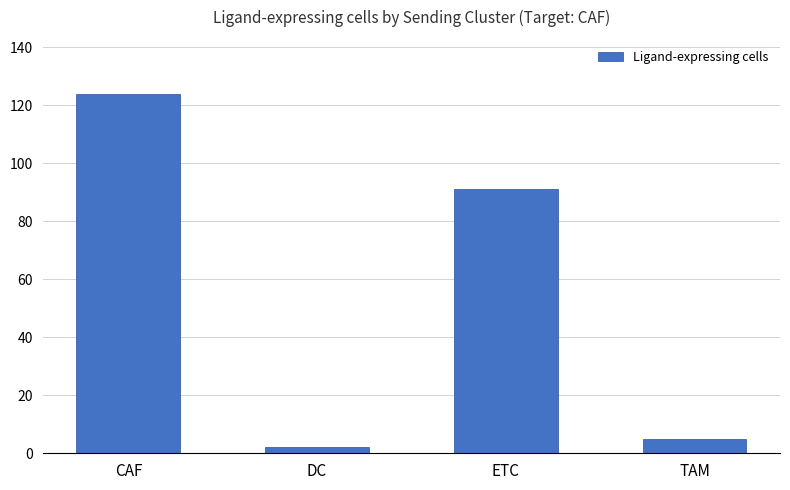

What is the difference between the maximum and minimum values?

122